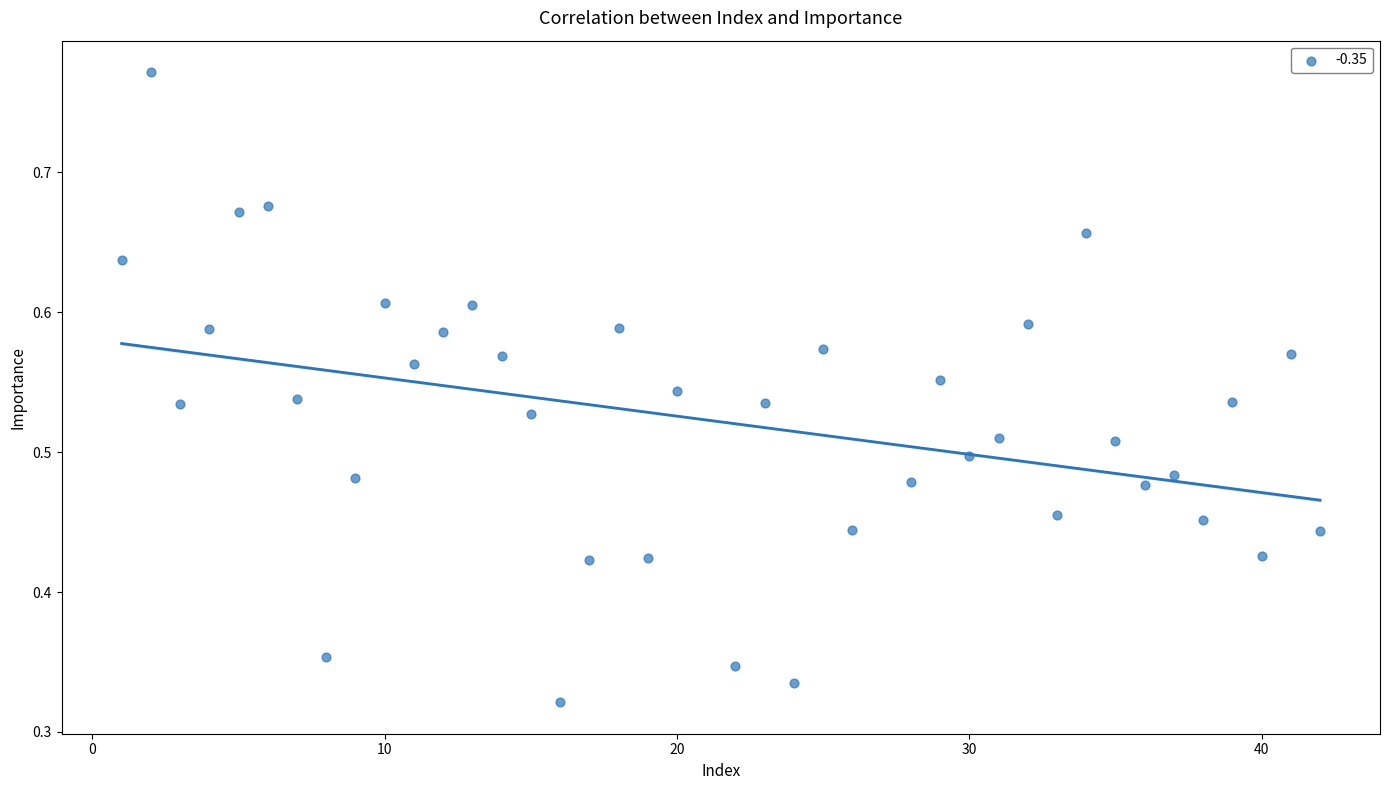

What is the range of X values (max minus min)?

41.0